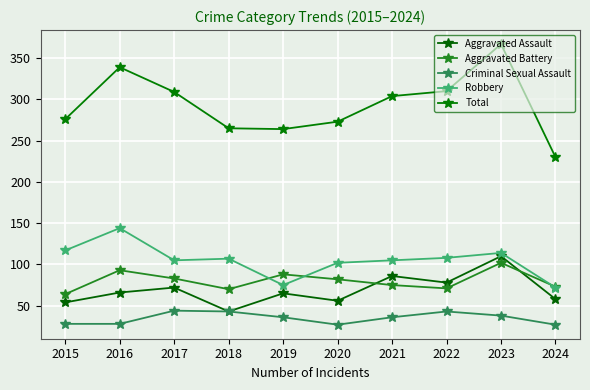

How many data points in Aggravated Battery are less than 82?

5